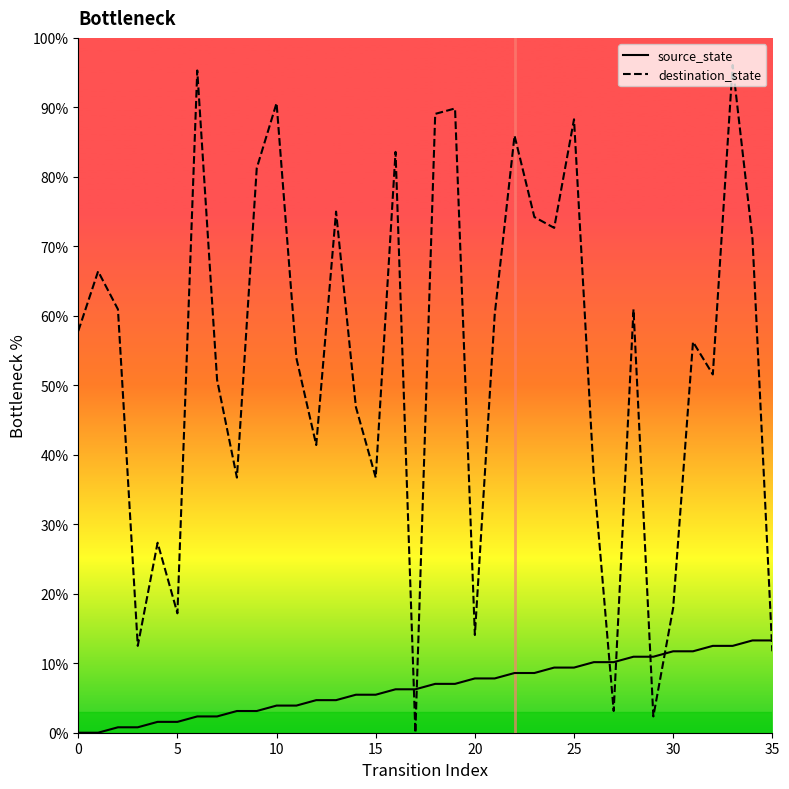

What is the difference between the maximum and second lowest values in the source_state series?

13.3